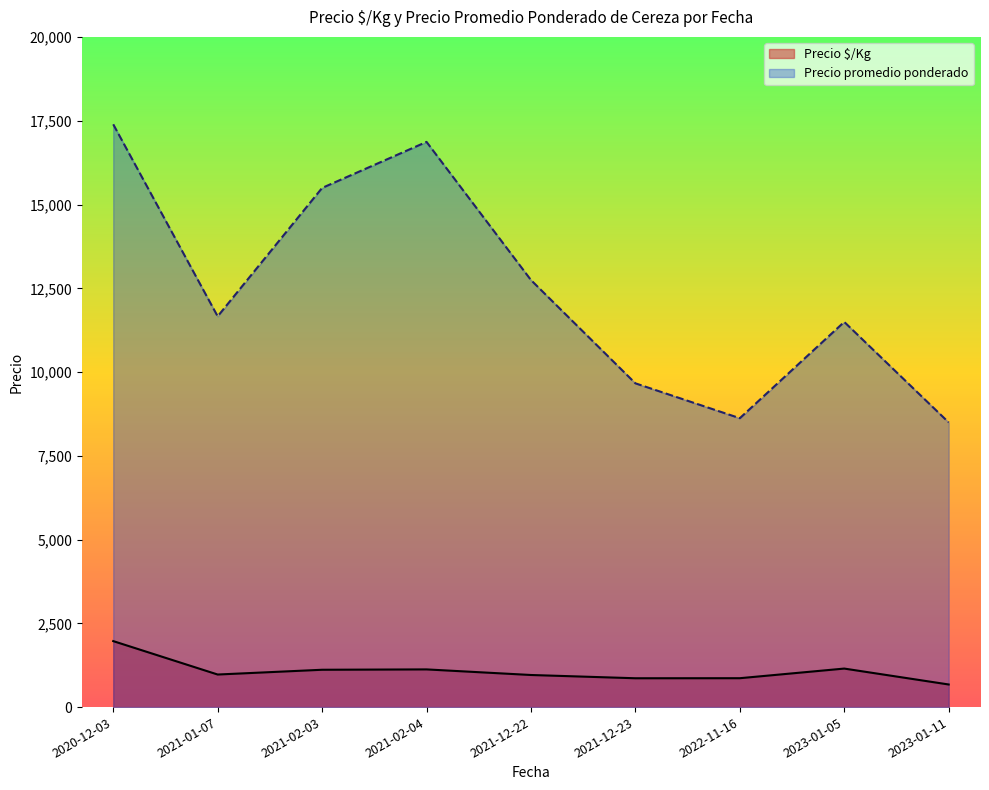

At which category is the sum across all series the highest?

2020-12-03